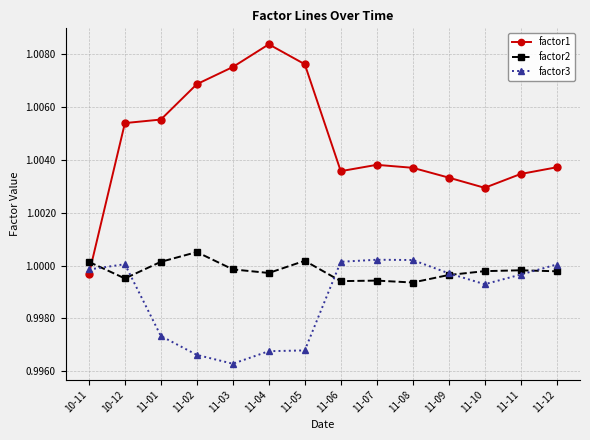

At which label does factor1 reach its minimum?

10-11